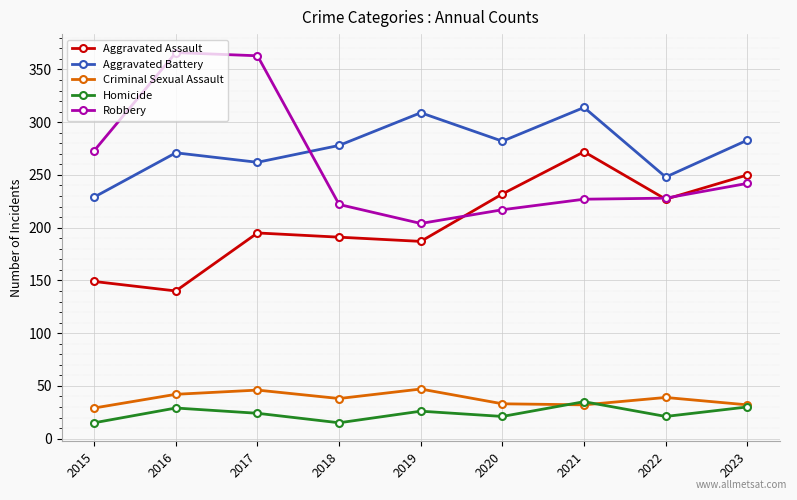

What is the spread (max minus min) of values at 2017?

339